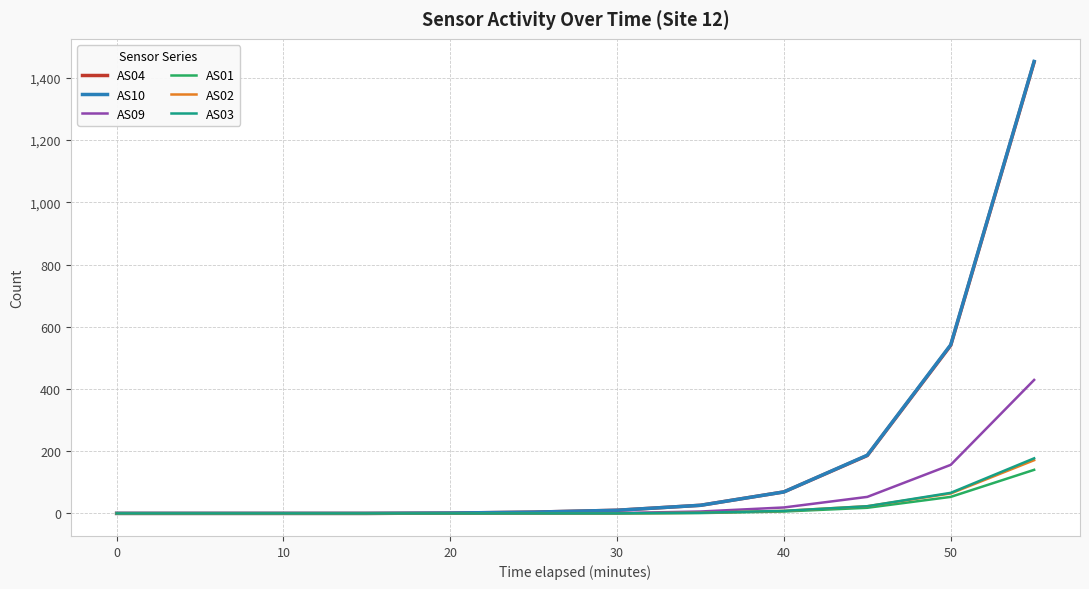

What is the greatest value displayed?

1453